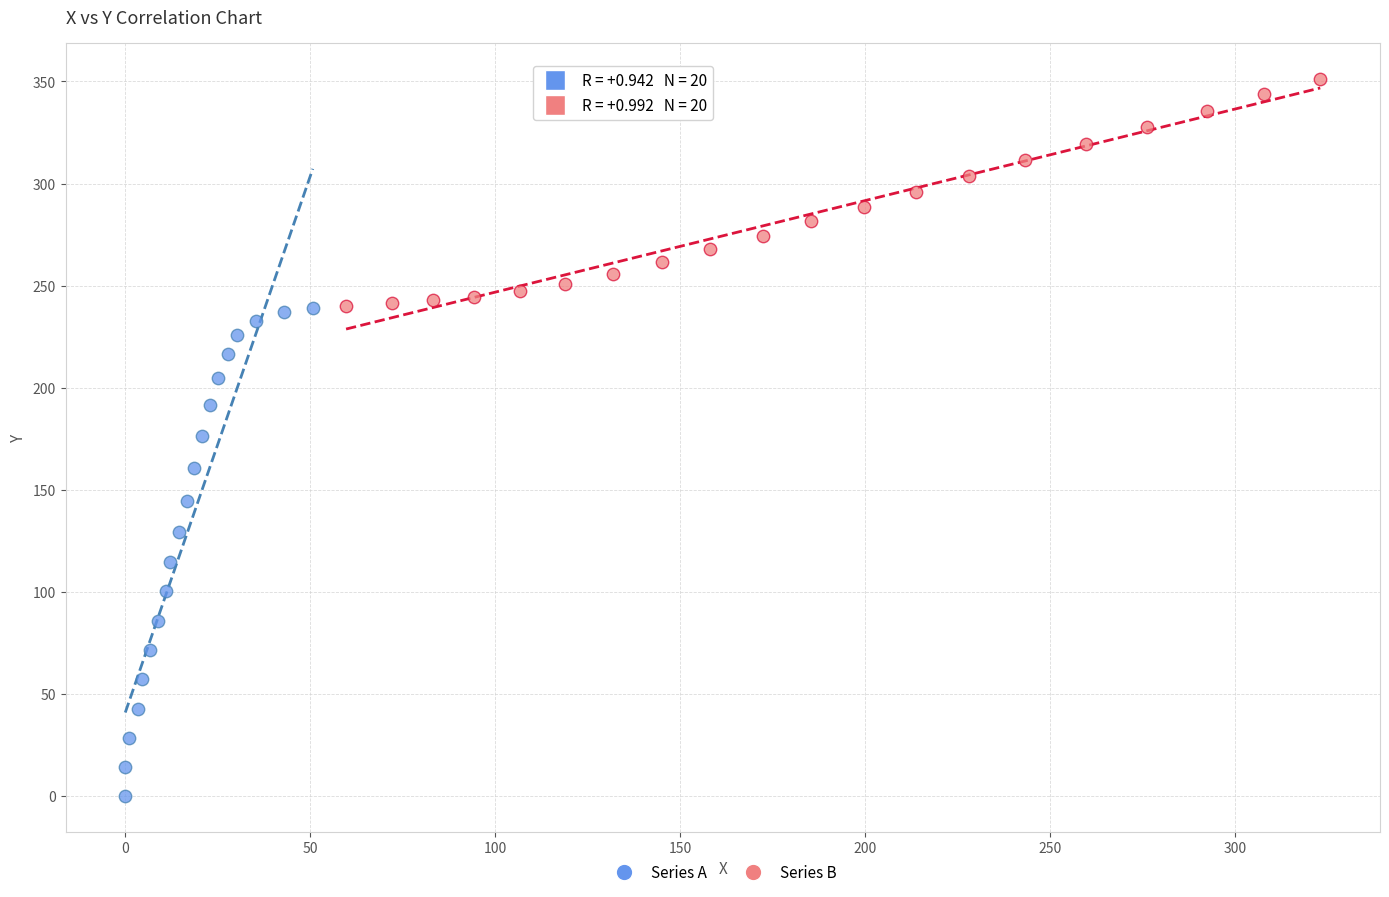

Which series has the widest spread of Y values?

Series A